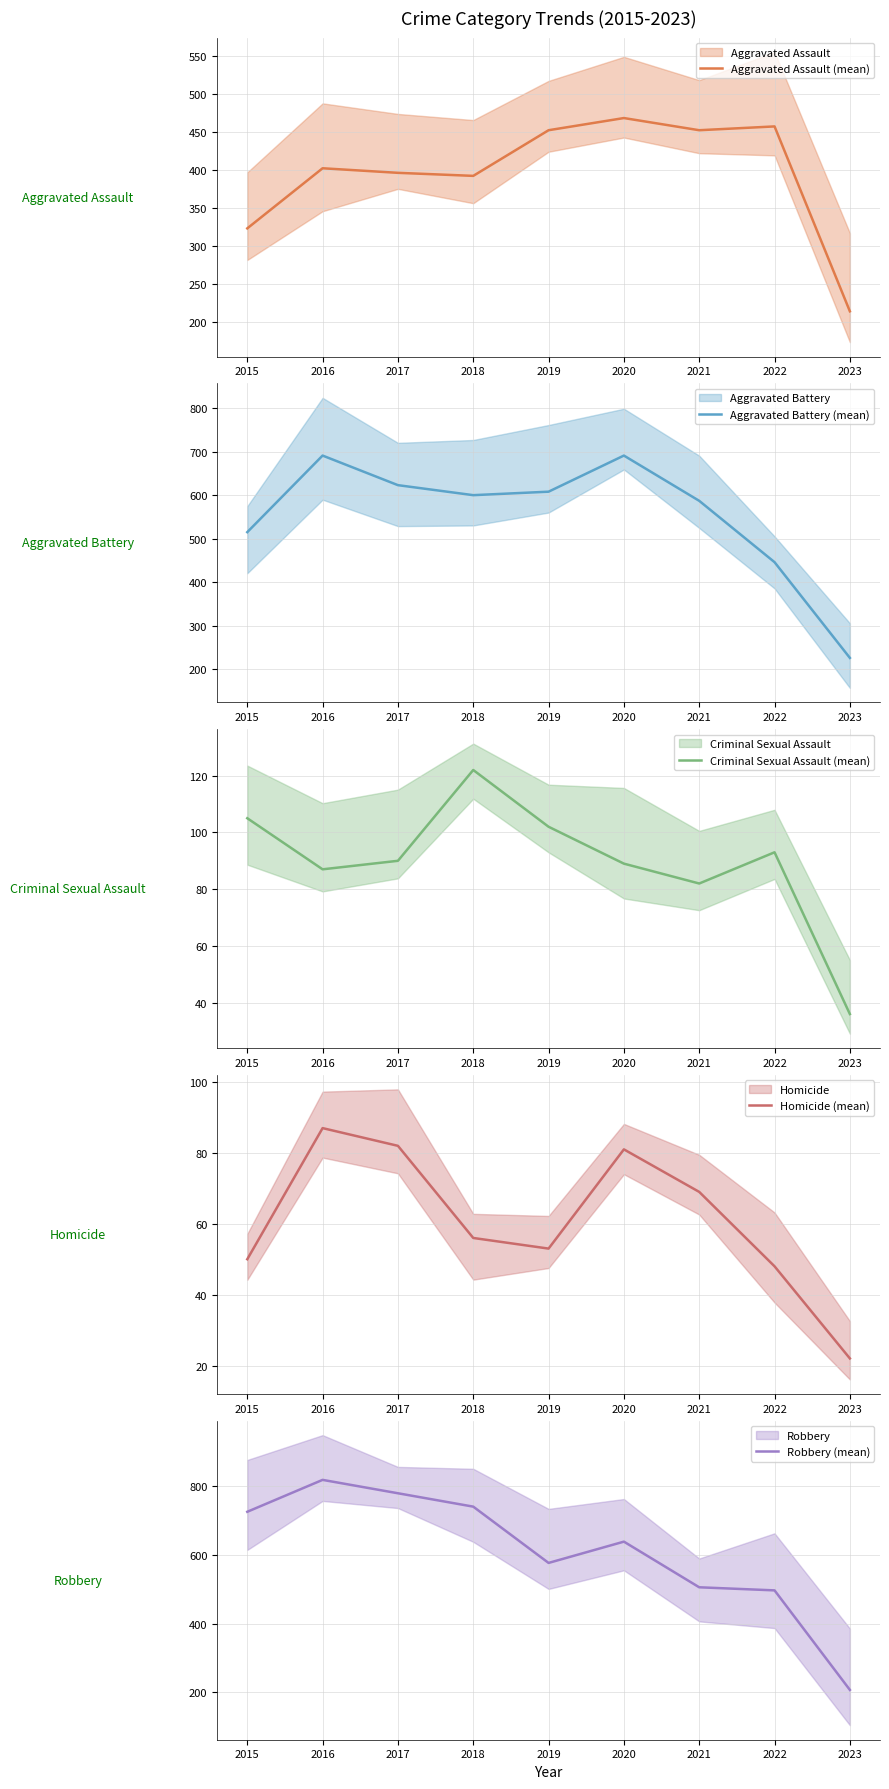

True or false: Homicide (mean) and Aggravated Battery (mean) intersect in this chart.

False